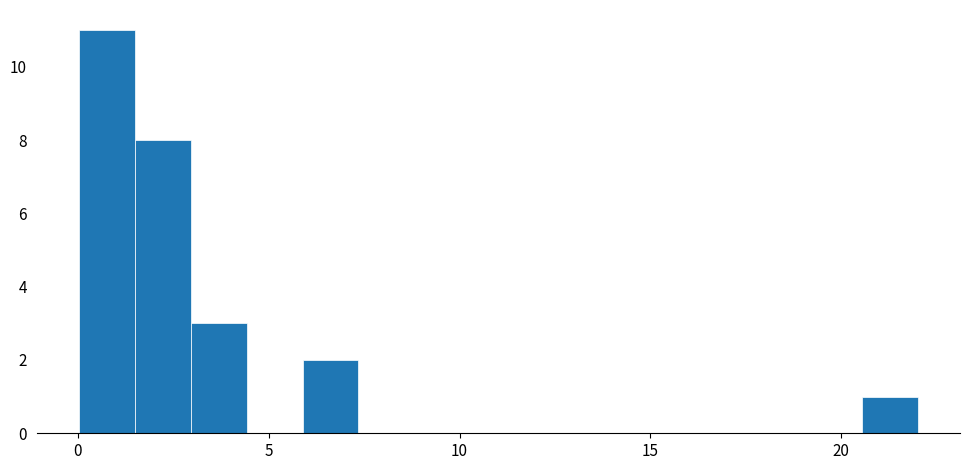

Read against the x-axis, roughly where is the centre of the tallest bar?

1.0